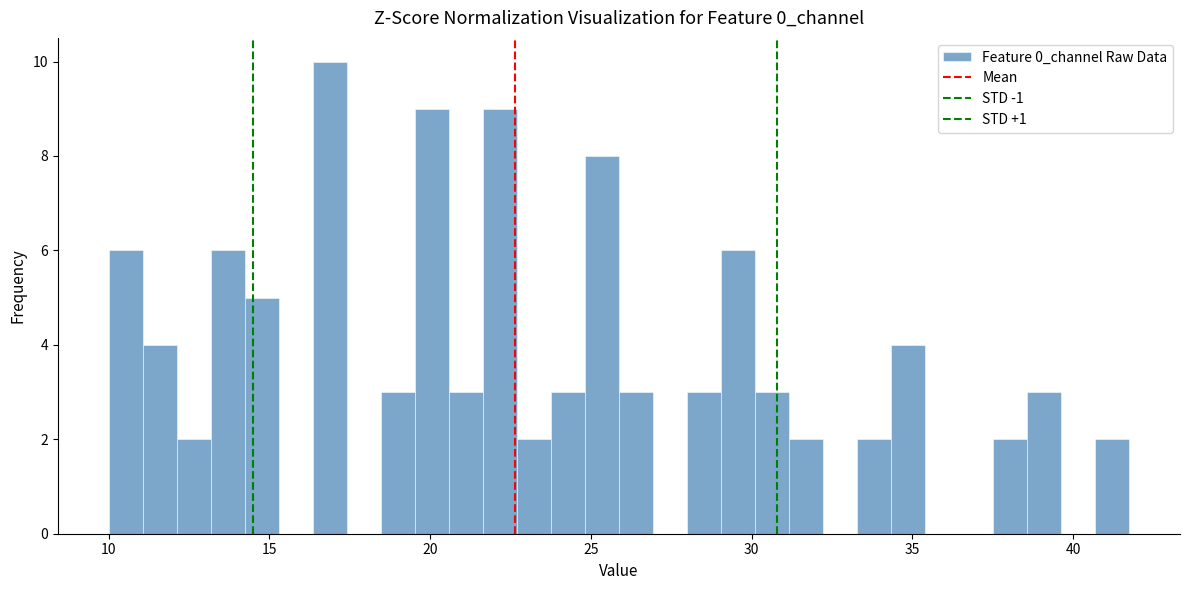

Around what value on the x-axis is the tallest bar? Give the approximate position of its centre, as read against the axis.

17.0